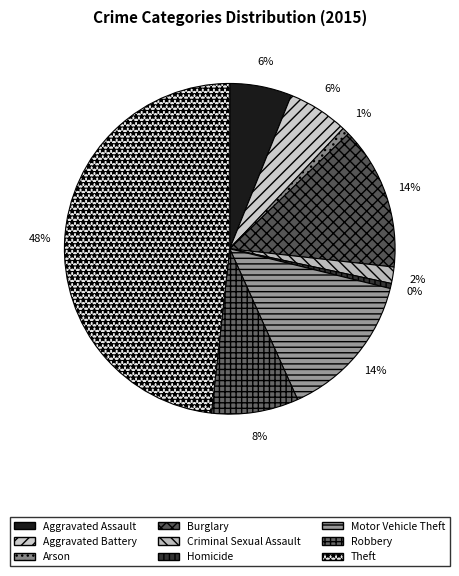

Is there any slice that represents more than half of the pie?

No